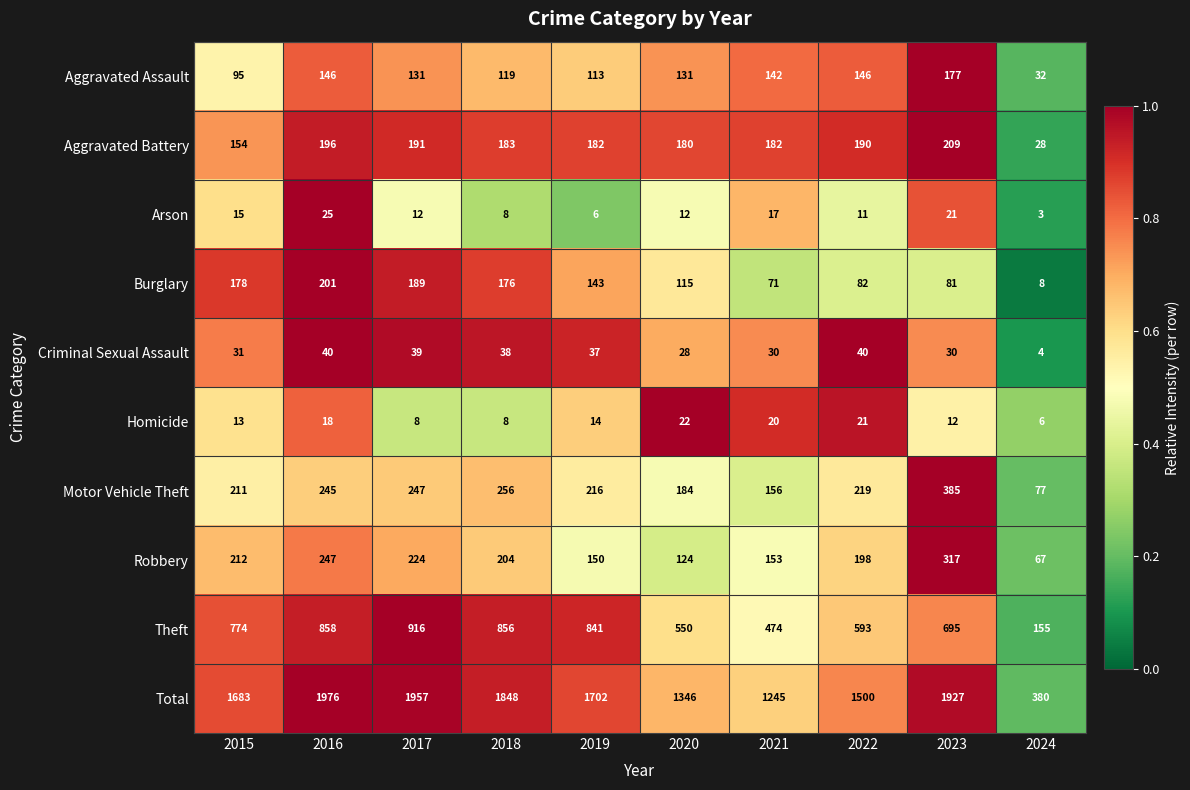

How many distinct data groups are displayed?

10